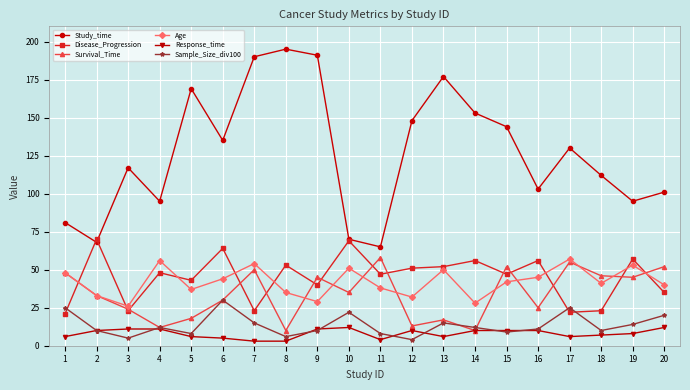

Reading left to right, list all the values displayed in this chart.

Study_time: 81	68	117	95	169	135	190	195	191	70	65	148	177	153	144	103	130	112	95	101
Disease_Progression: 21	70	23	48	43	64	23	53	40	69	47	51	52	56	47	56	22	23	57	35
Survival_Time: 48	33	24	12	18	30	50	10	45	35	58	13	17	10	52	25	55	46	45	52
Age: 48	33	26	56	37	44	54	35	29	51	38	32	50	28	42	45	57	41	53	40
Response_time: 6	10	11	11	6	5	3	3	11	12	4	10	6	10	10	10	6	7	8	12
Sample_Size_div100: 25	10	5	12	8	30	15	6	10	22	8	4	15	12	9	11	25	10	14	20